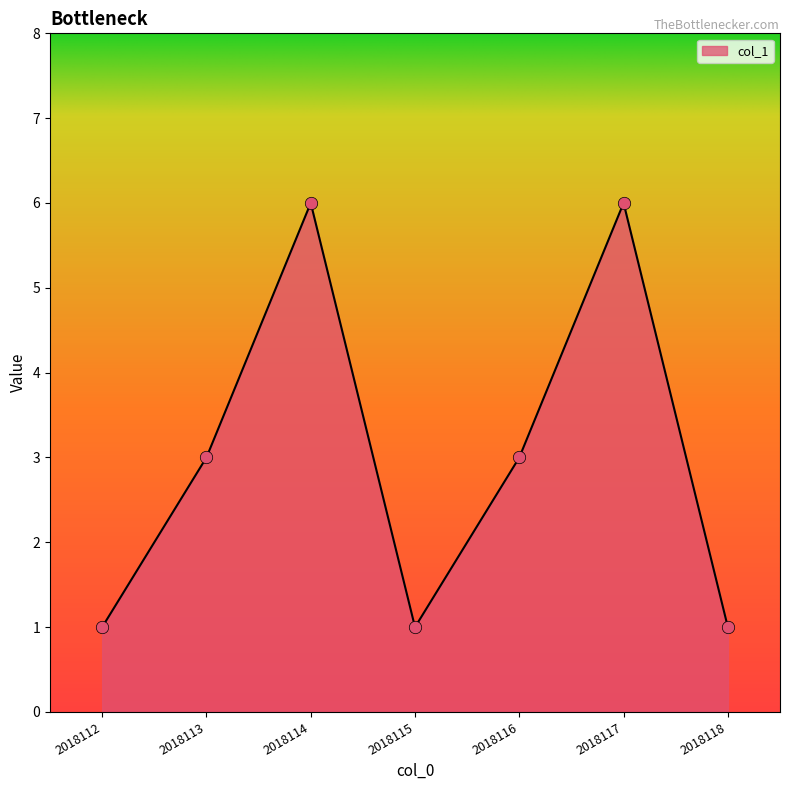

Approximately how many times larger is the value at 2018112 compared to 2018117?

0.2